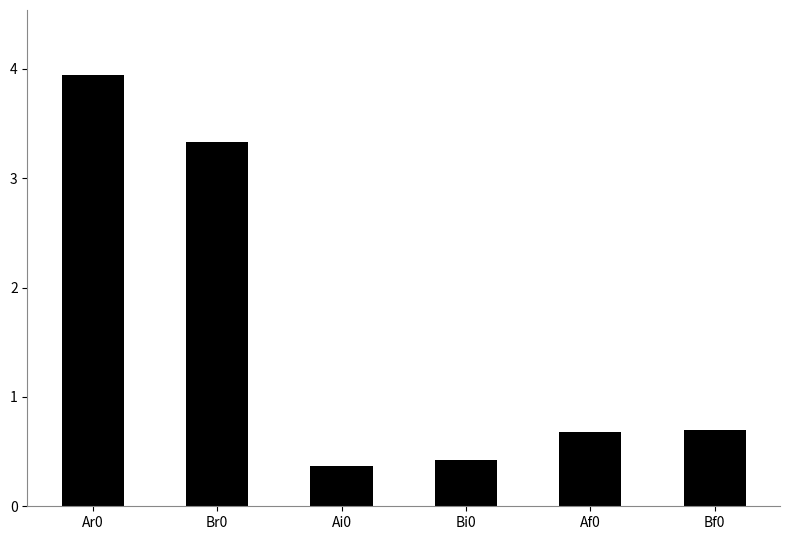

Read the value at Br0.

3.3